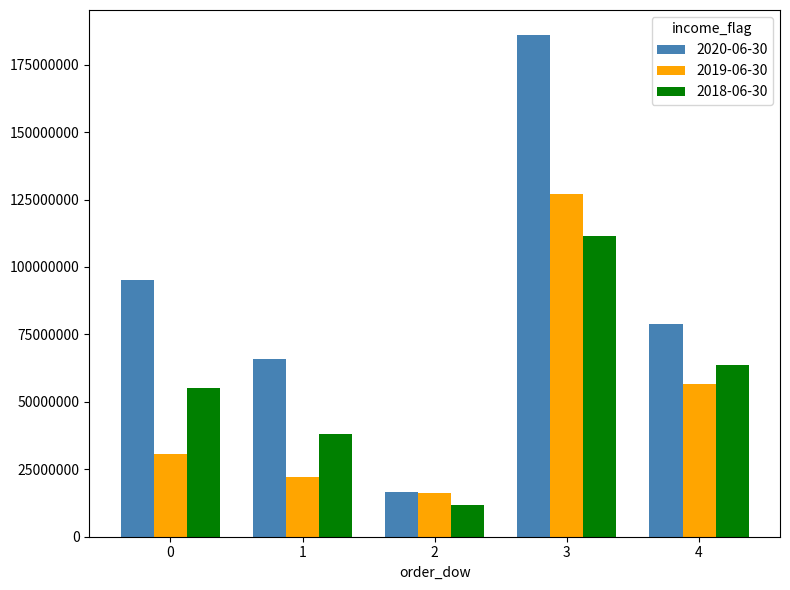

How many values in the 2020-06-30 series are below 78739000?

2